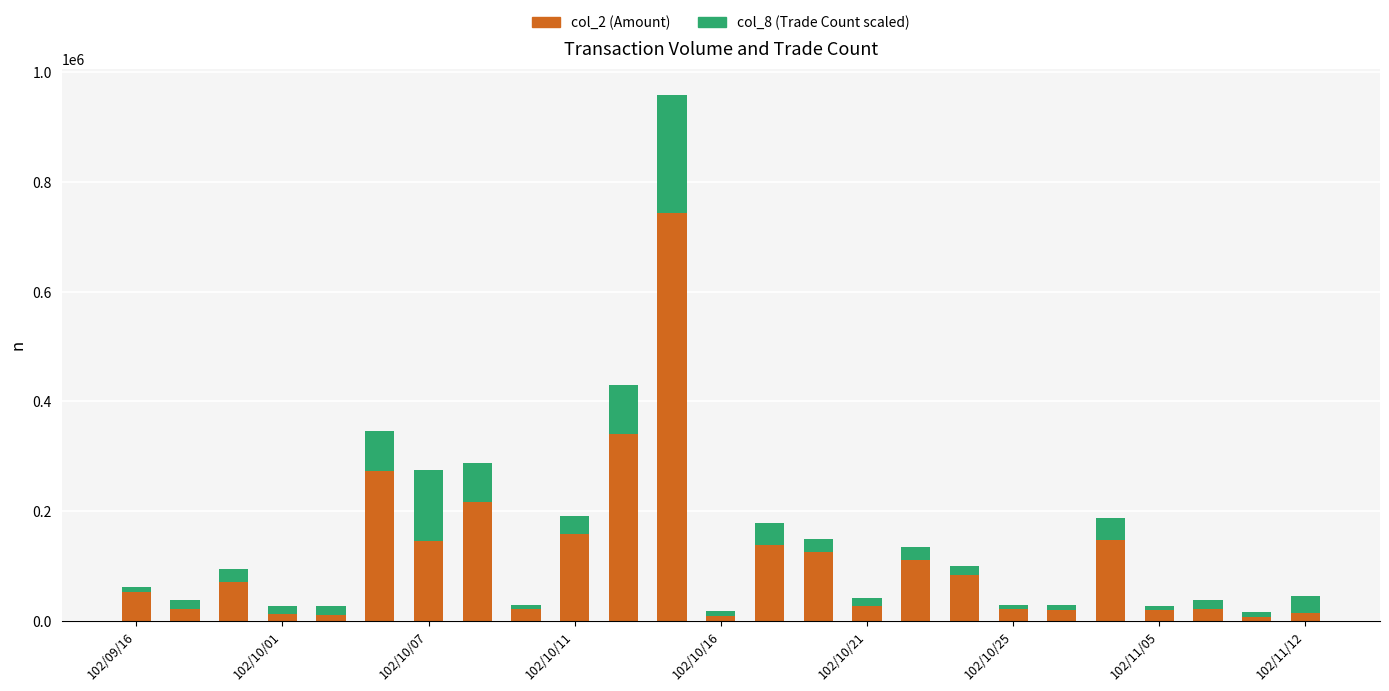

How many data points in col_2 (Amount) are less than 52470?

12